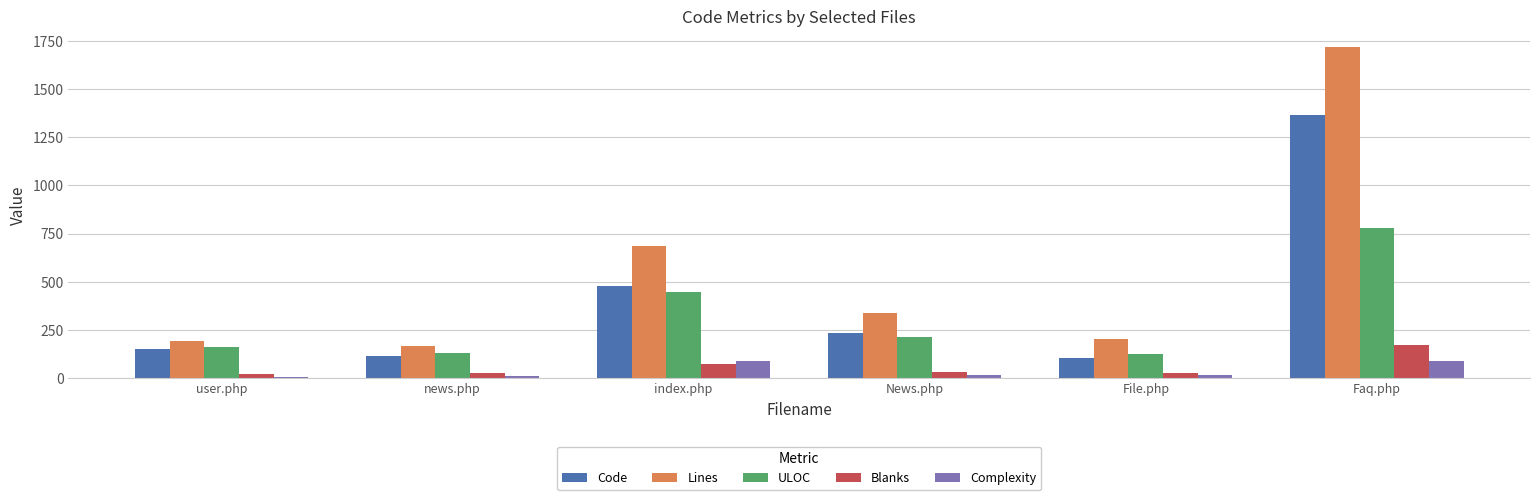

How many groups of bars are there?

6